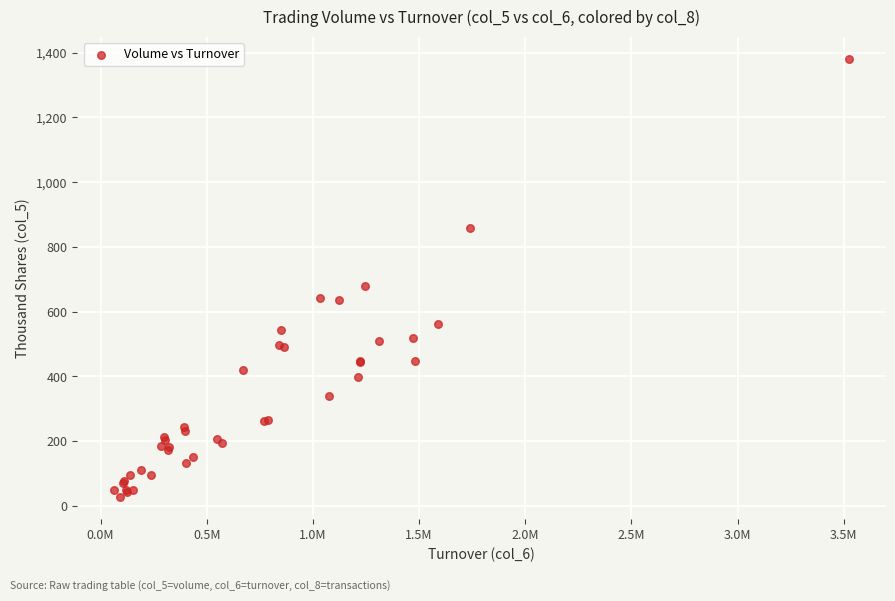

What Y value in the scatter plot is closest to 704?

678